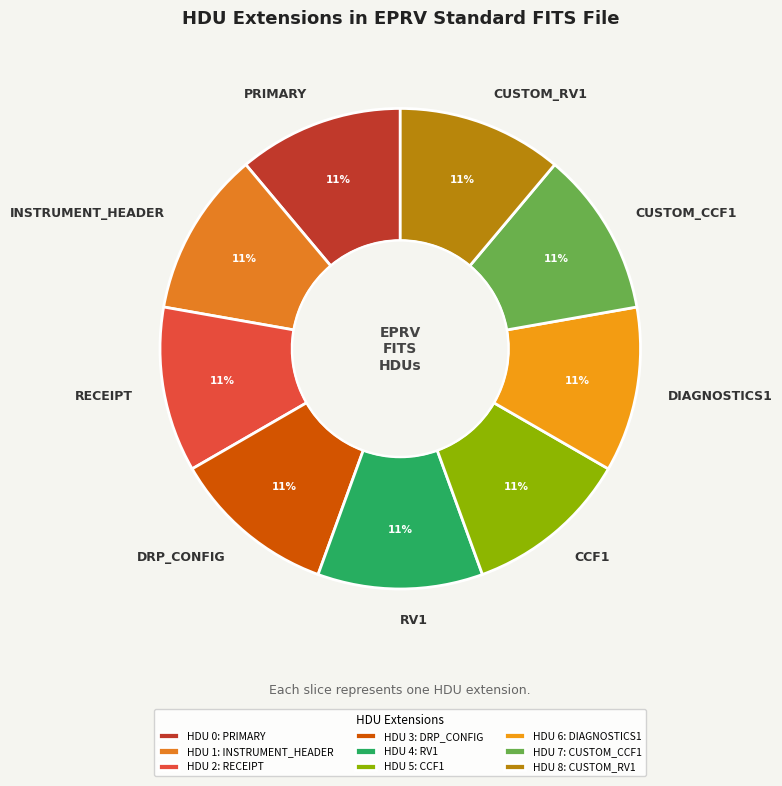

To the nearest percent, what is the average slice percentage?

11%